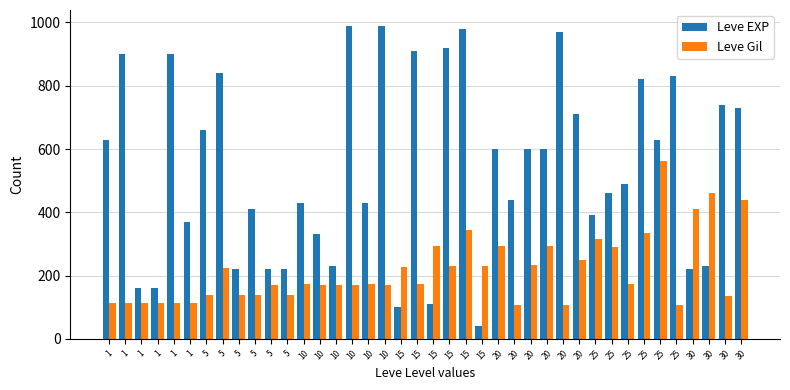

Rank the series at 1 from lowest to highest value.

Leve Gil, Leve EXP